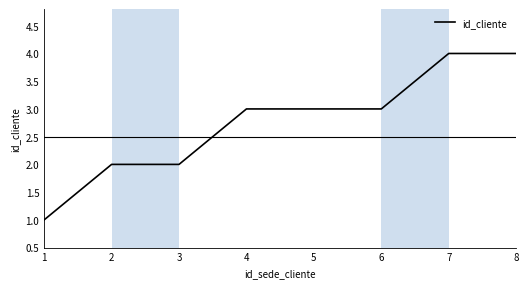

Count the number of data series in this chart.

1